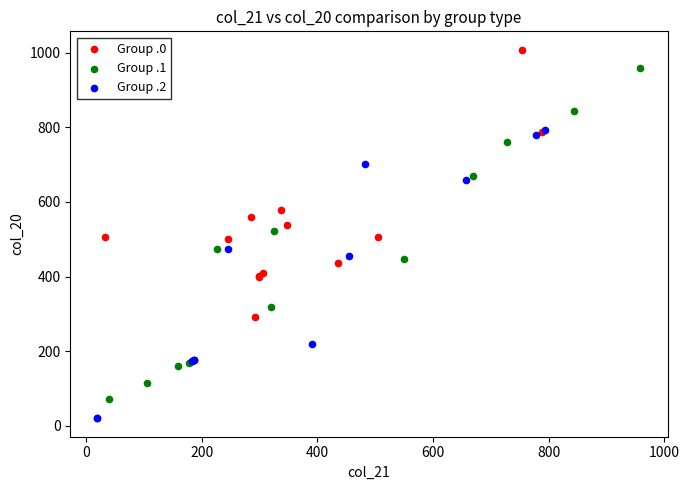

Which series has the largest Y range (max minus min)?

Group .1